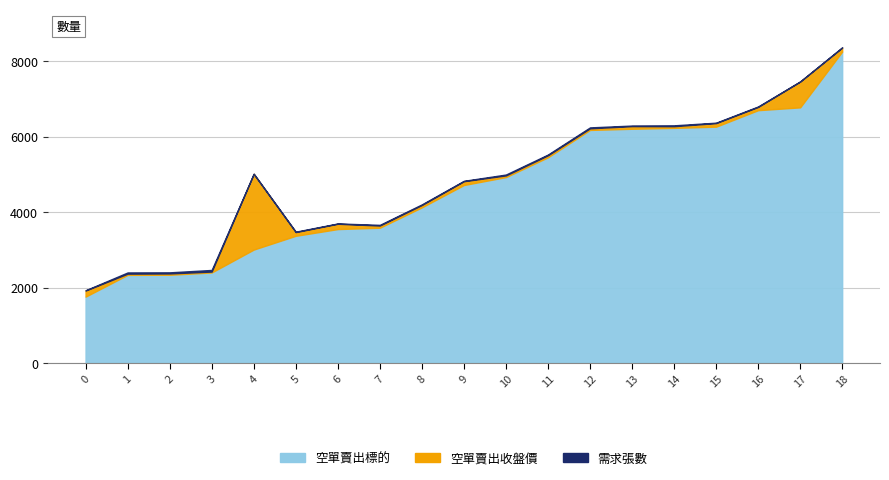

How many lines are shown in the chart?

3